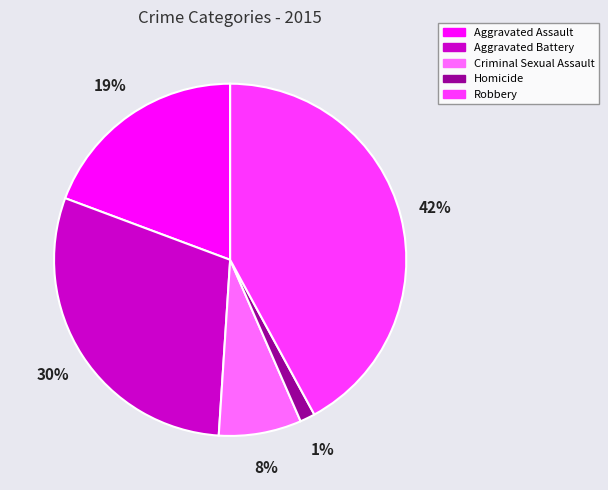

True or false: Aggravated Assault accounts for 9% of the total.

False